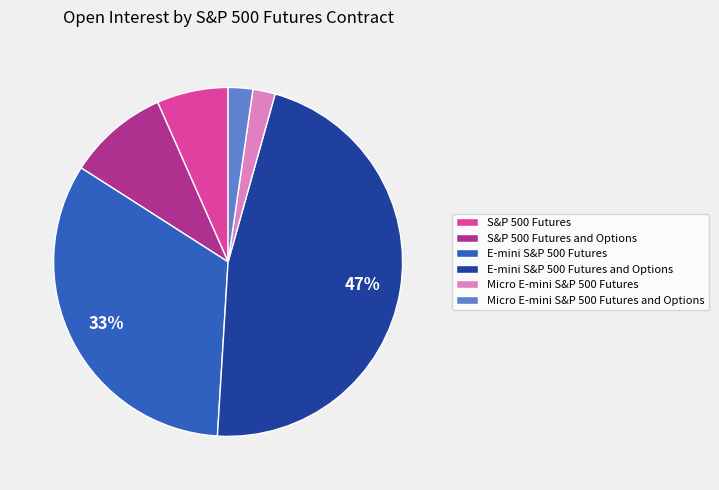

Do S&P 500 Futures and E-mini S&P 500 Futures and Options together represent more than half of the pie?

Yes